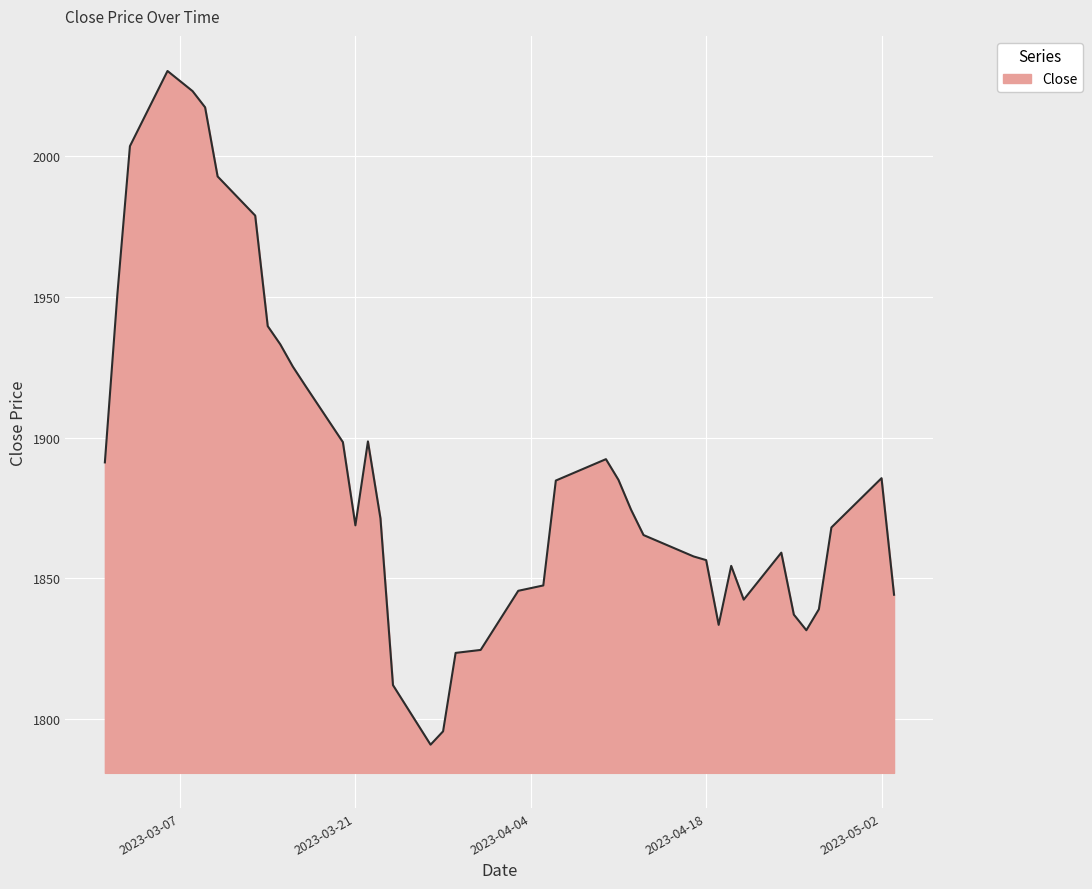

What is the maximum value shown in the chart?

2030.2